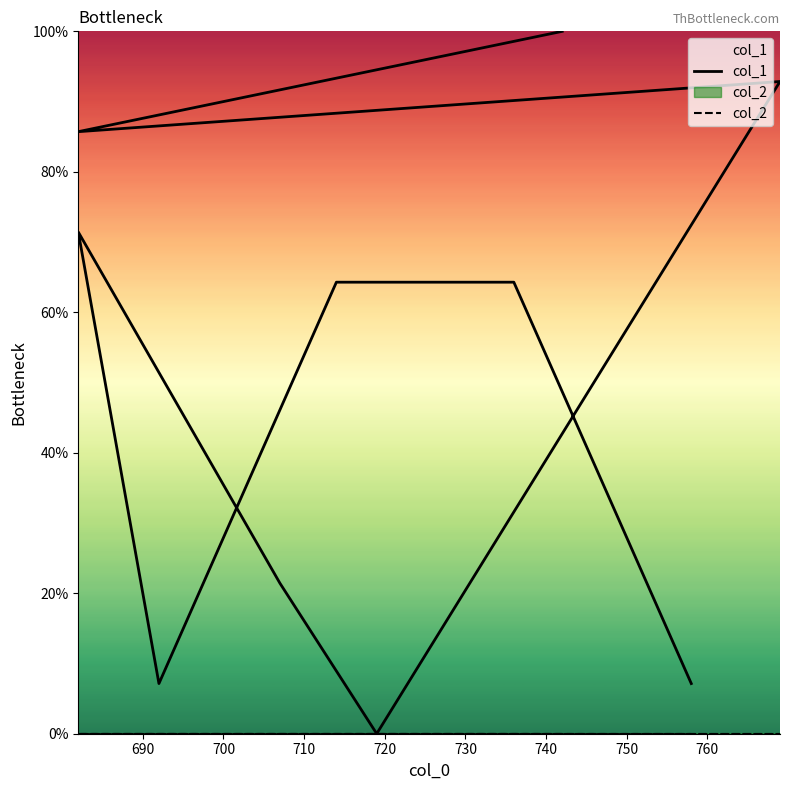

What is the total value across all series at 720?

21.4